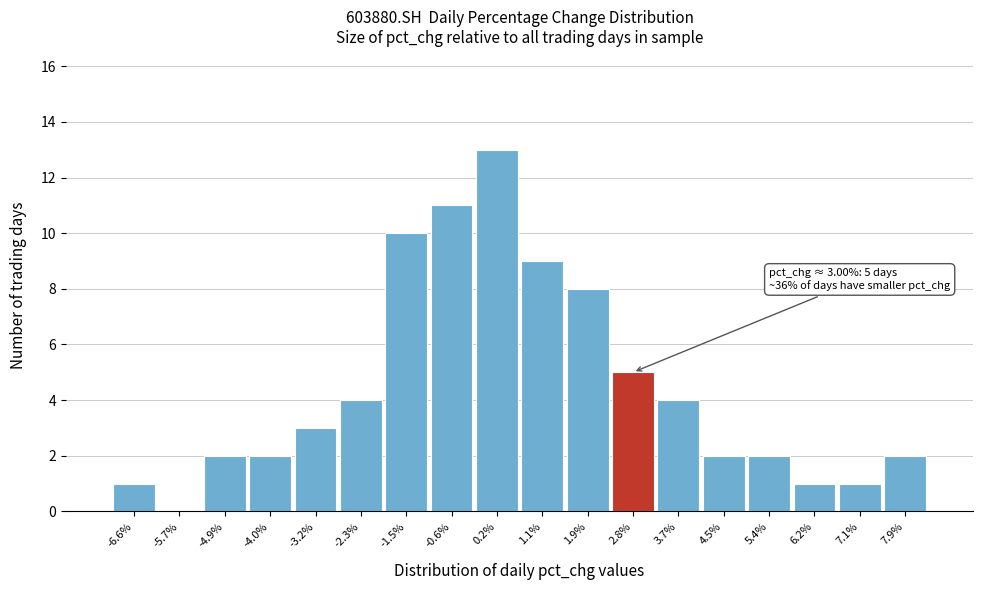

Which range on the x-axis has the tallest bar?

-0.2 to 0.7